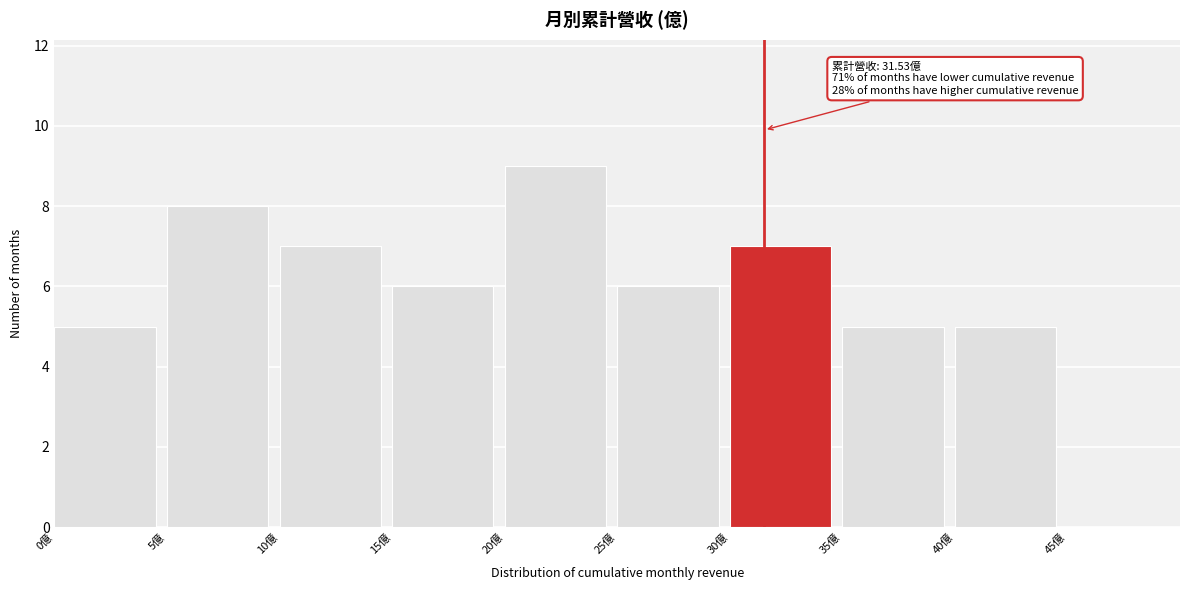

Over which range of the x-axis is the bar tallest?

20 to 25